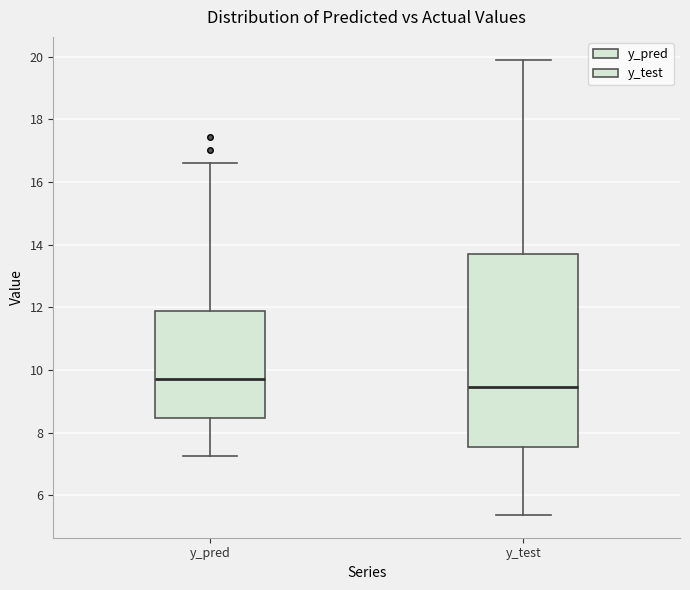

Comparing the boxes themselves (not the whiskers), which one is the tallest?

y_test